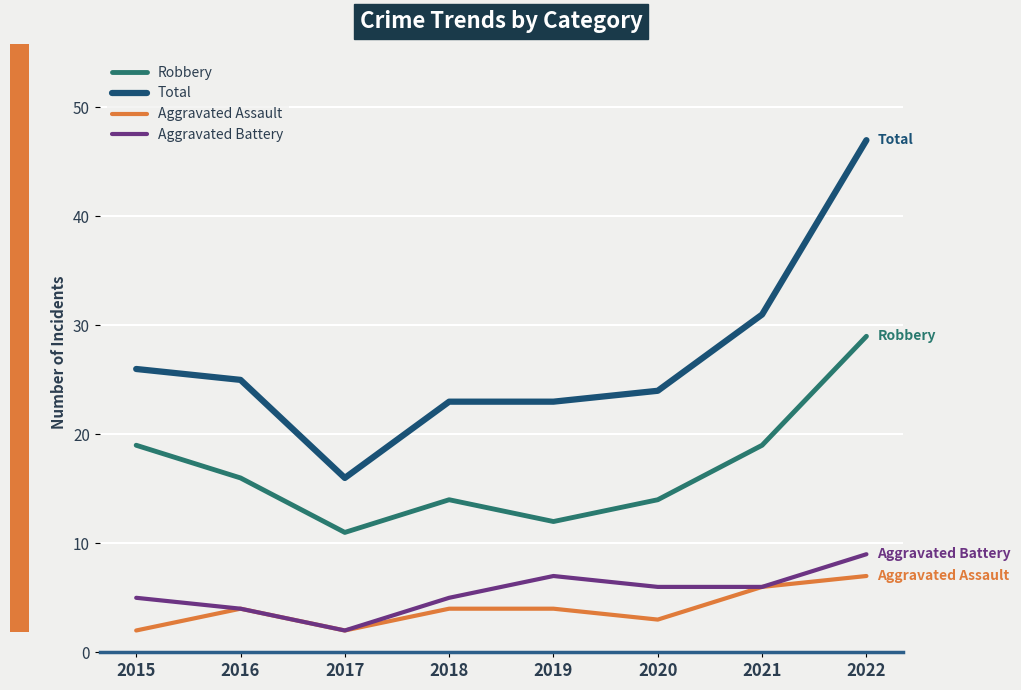

At 2019, list the series in order from largest to smallest.

Total, Robbery, Aggravated Battery, Aggravated Assault